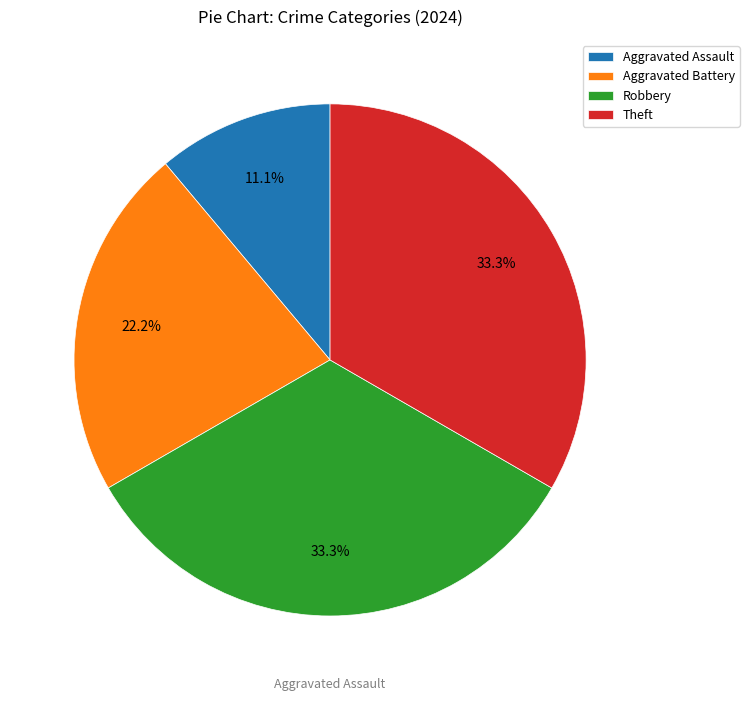

To the nearest percent, what is the average slice percentage?

25%